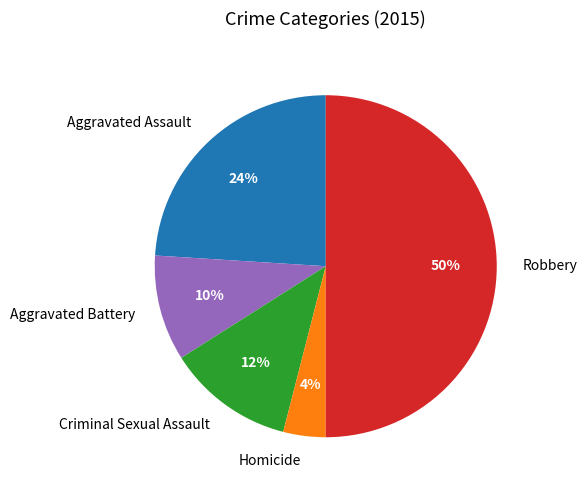

To the nearest percent, what is the average slice percentage?

20%